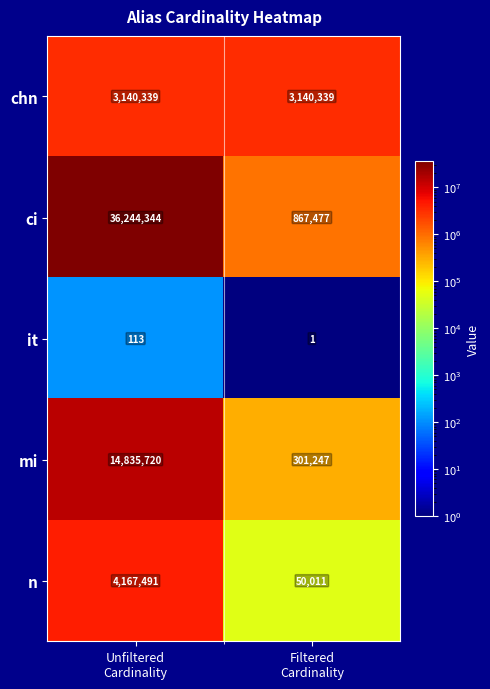

What is the difference between the maximum and minimum values in the it series?

112